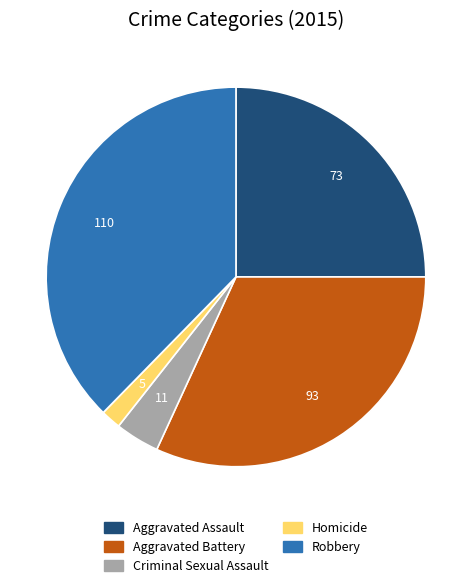

Is Robbery the majority of the pie?

No